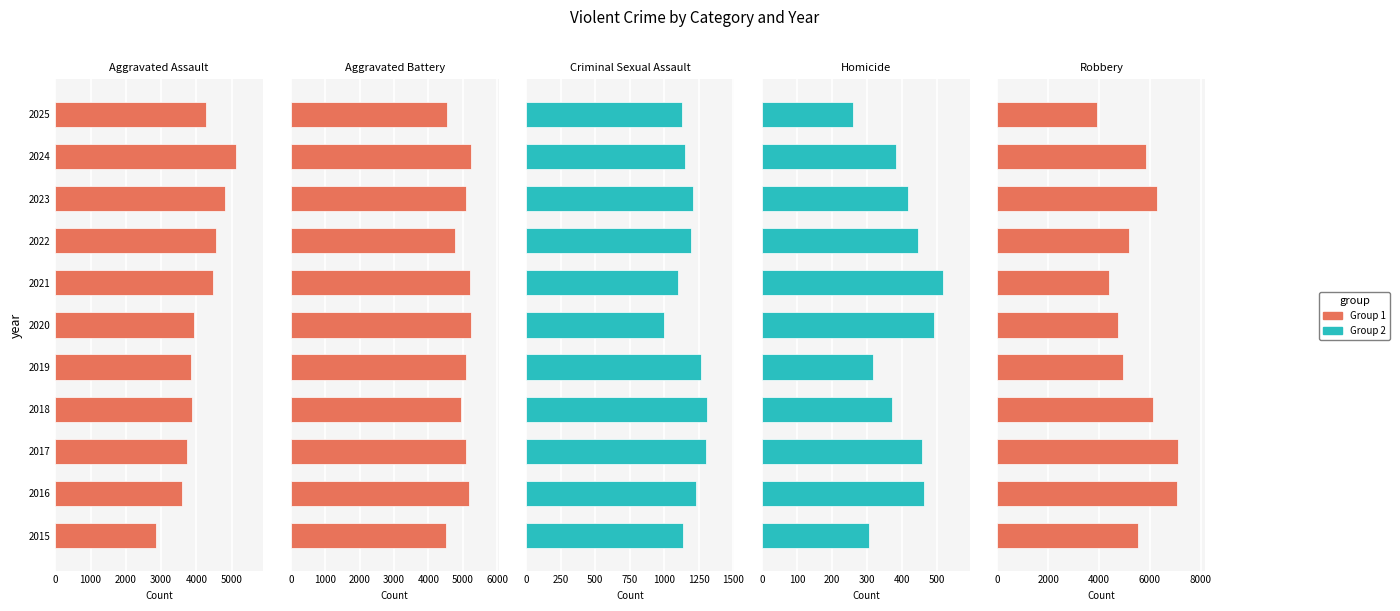

Which series has the widest spread of values?

Robbery